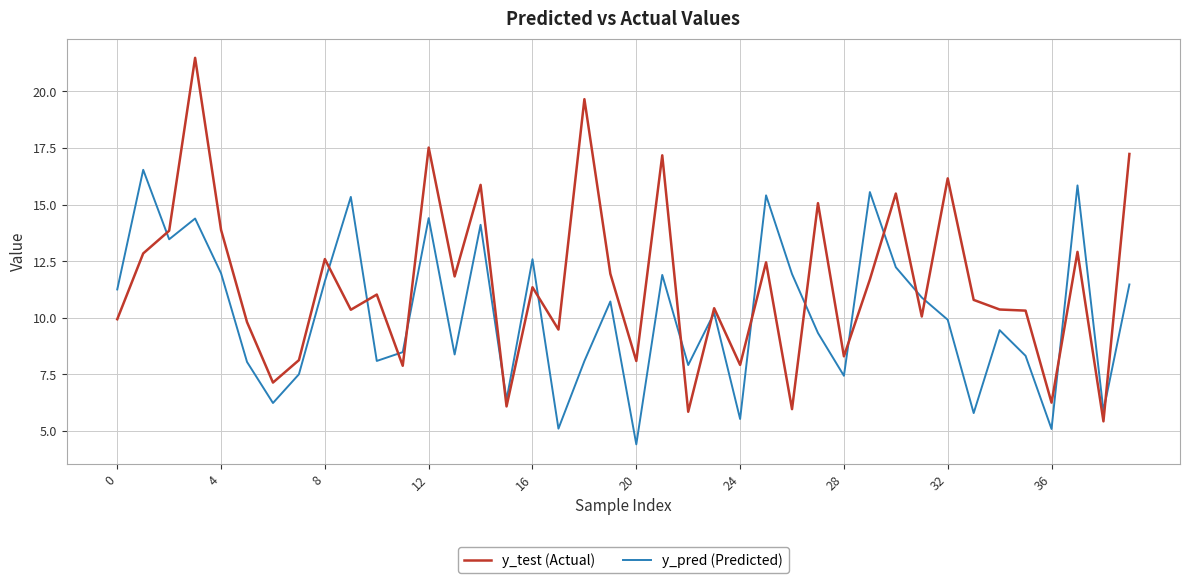

What is the minimum value for y_test (Actual)?

5.4